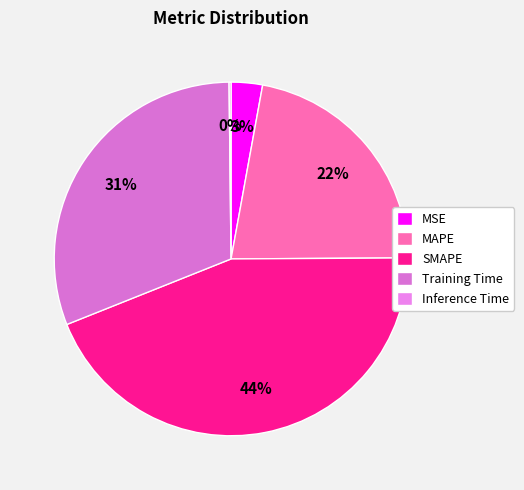

How many slices are in this pie chart?

5